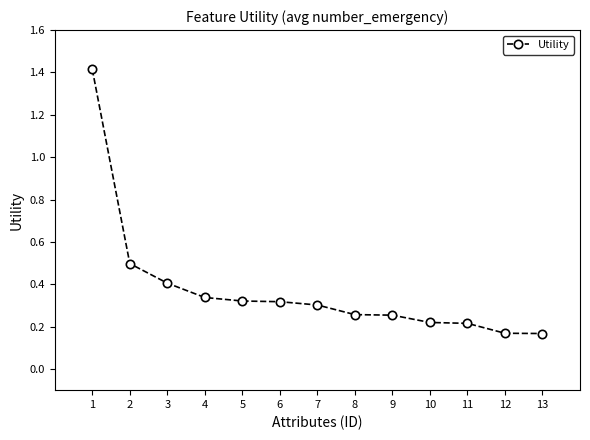

What is the ratio of the value at 2 to the value at 1?

0.4